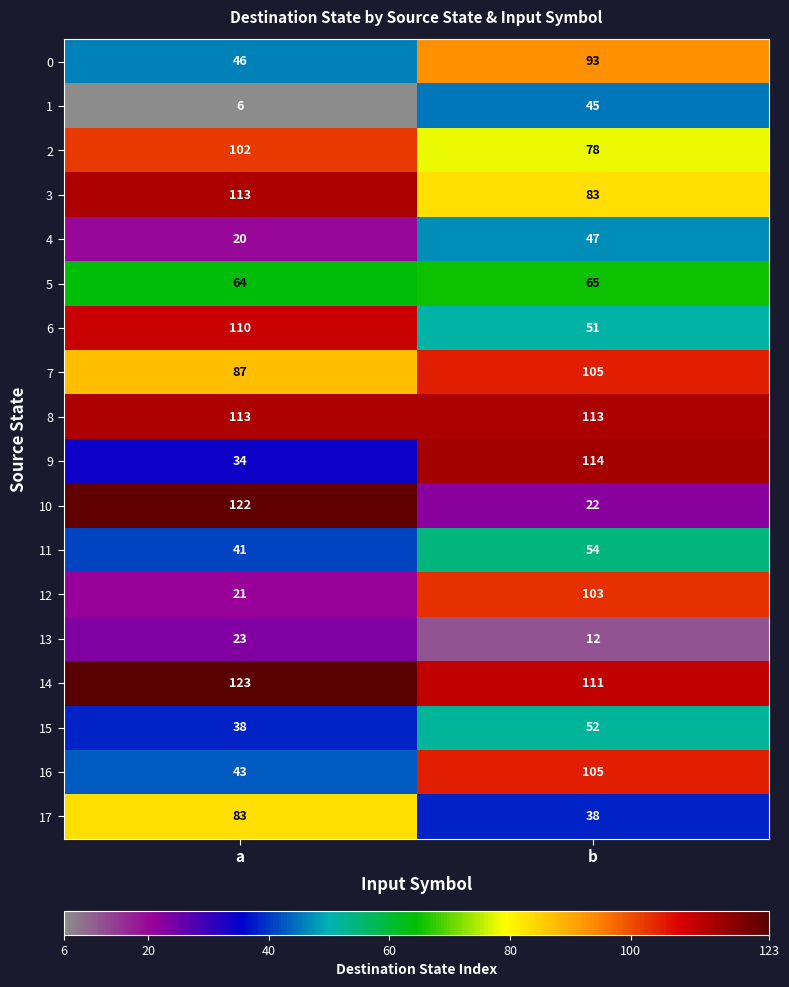

What is the difference between the highest and lowest values at b?

102